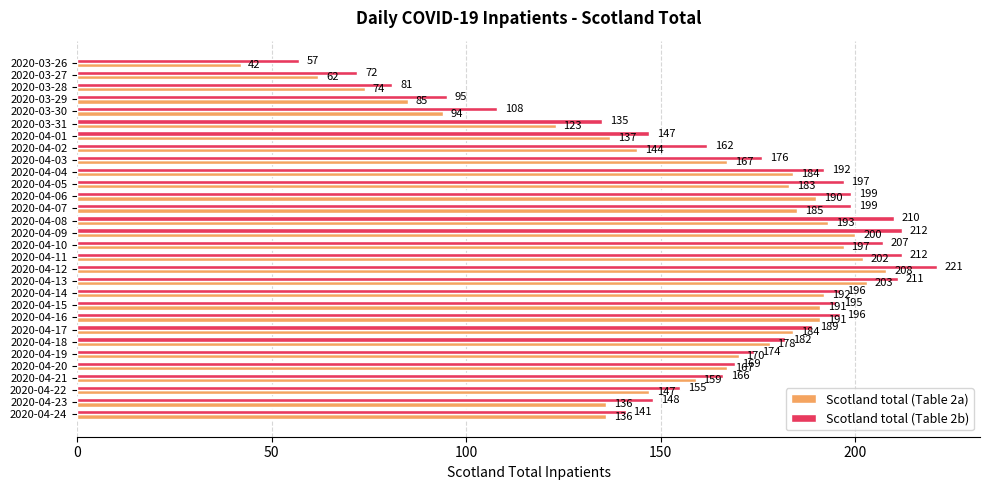

Where is Scotland total (Table 2a) nearest to the value 125?

2020-03-31